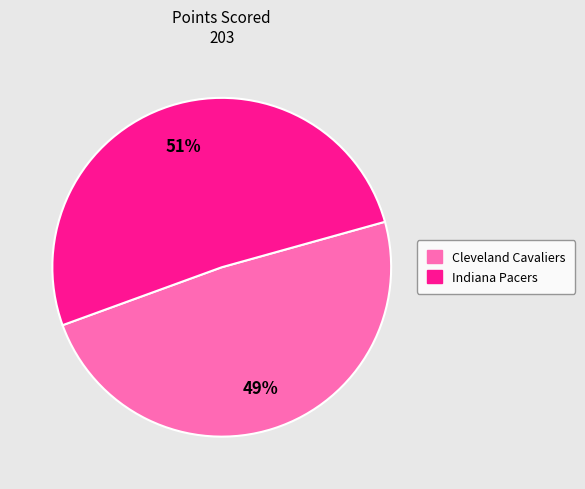

Which category has the smallest portion of the pie?

Cleveland Cavaliers